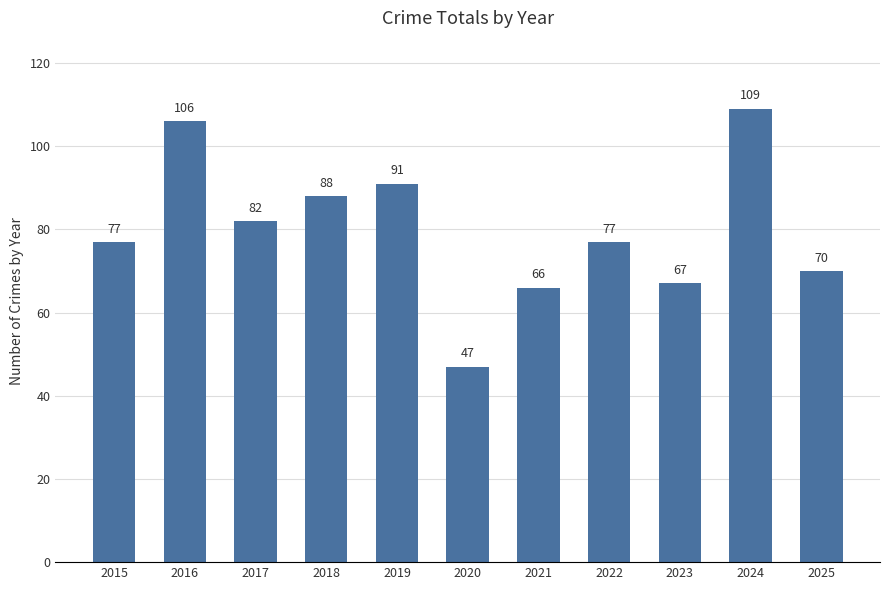

What is the value of the 8th bar from the left?

77